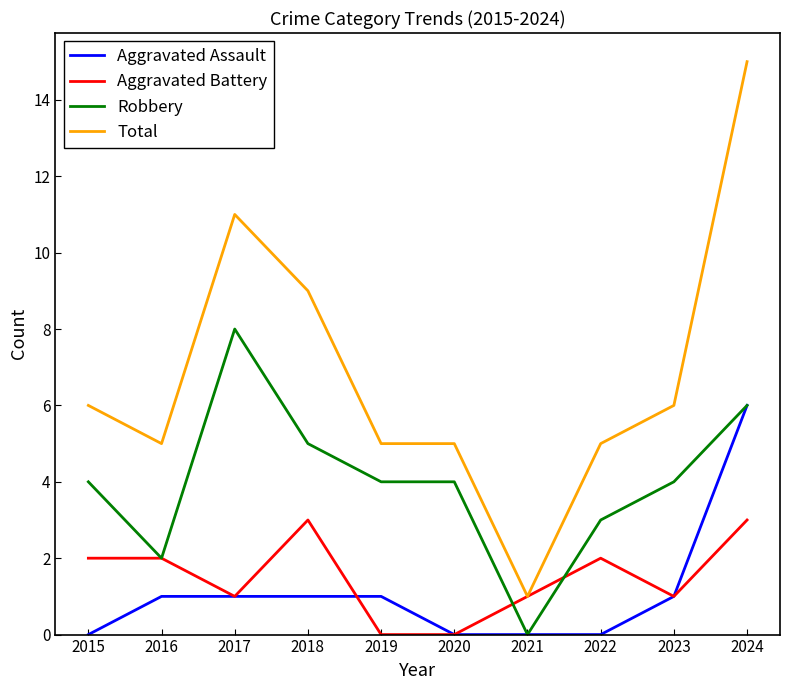

What is the total value across all series at 2023?

12